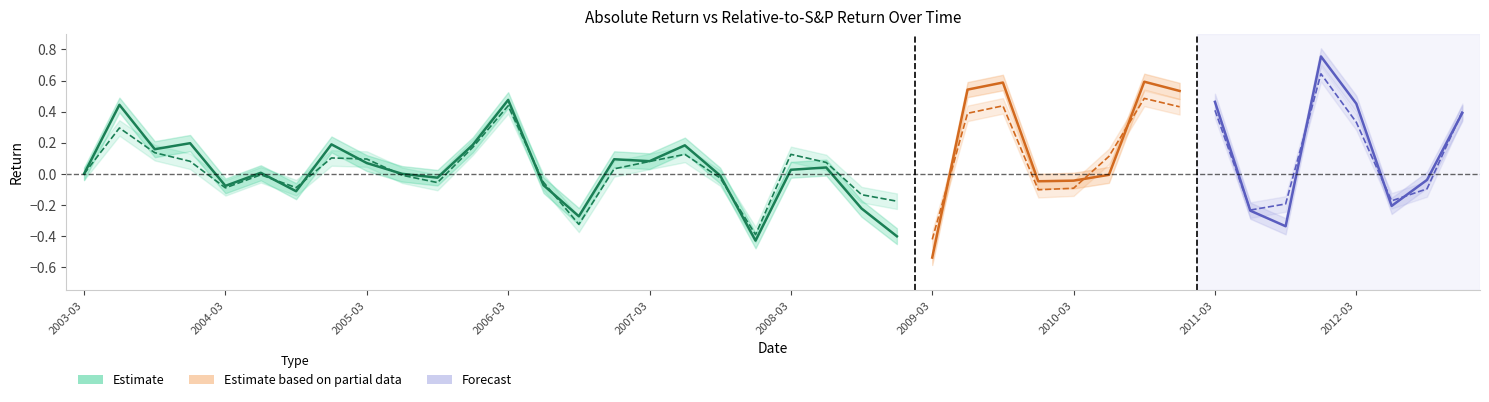

How many lines are shown in the chart?

6